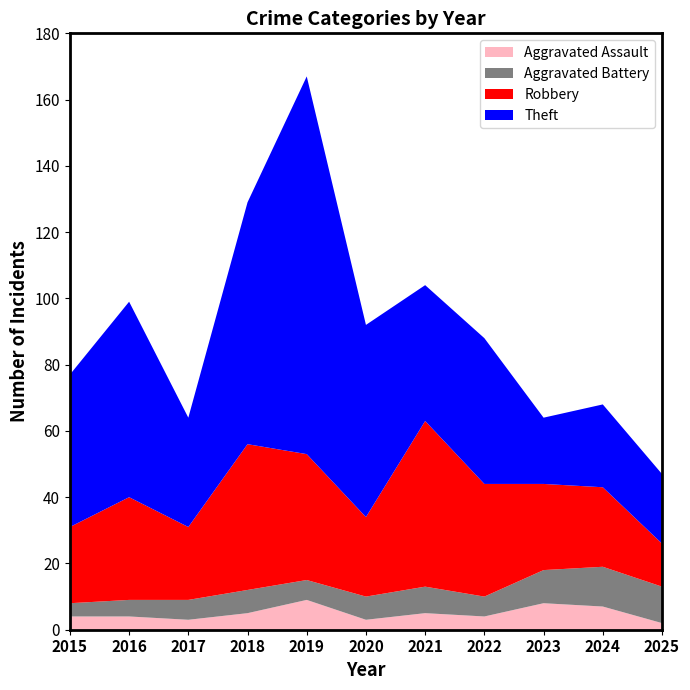

Reading left to right, transcribe all the data shown in this chart.

Aggravated Assault: 4	4	3	5	9	3	5	4	8	7	2
Aggravated Battery: 4	5	6	7	6	7	8	6	10	12	11
Robbery: 23	31	22	44	38	24	50	34	26	24	13
Theft: 46	59	33	73	114	58	41	44	20	25	21